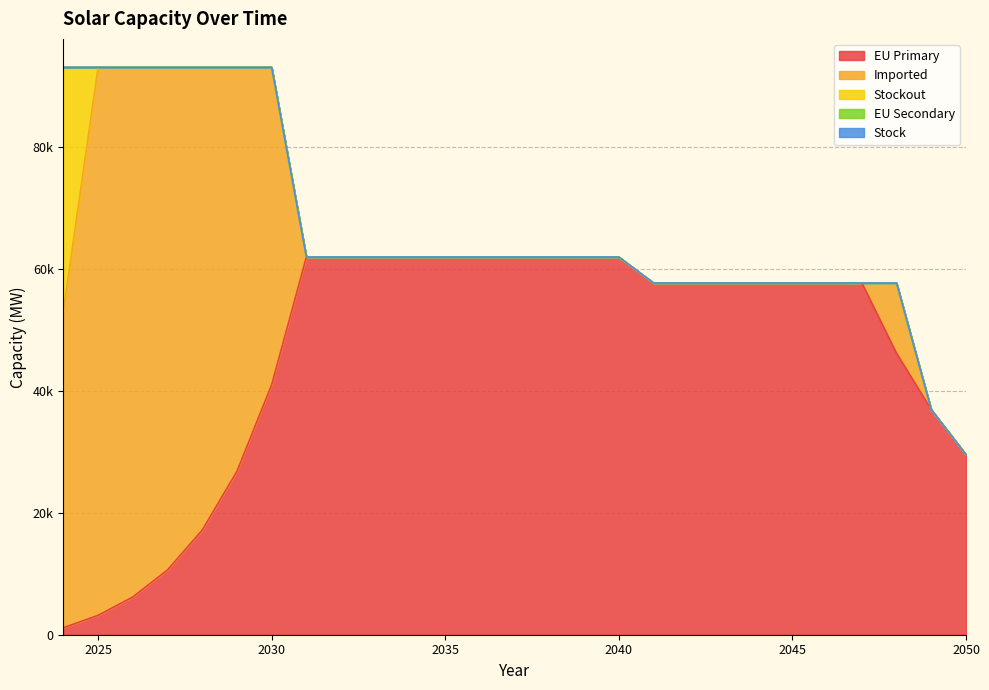

What is the difference between the maximum and second lowest values in the capacity_solar_imported series?

89841.5